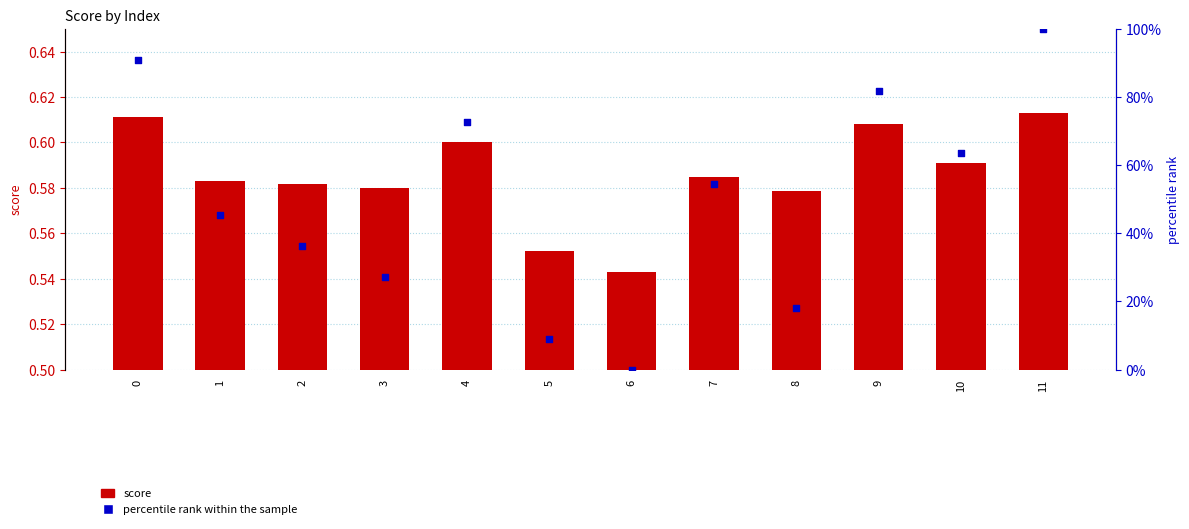

Is the value of percentile rank within the sample at 3 greater than the value of score at 4?

No